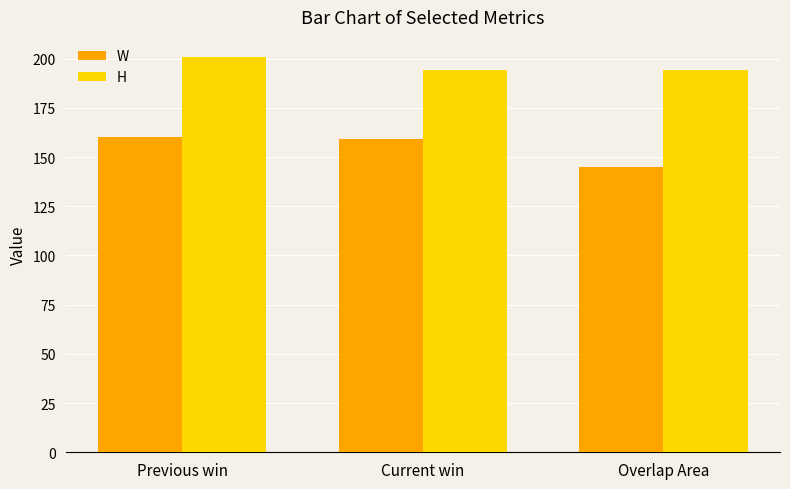

Between Previous win and Overlap Area, which series saw the biggest shift?

W